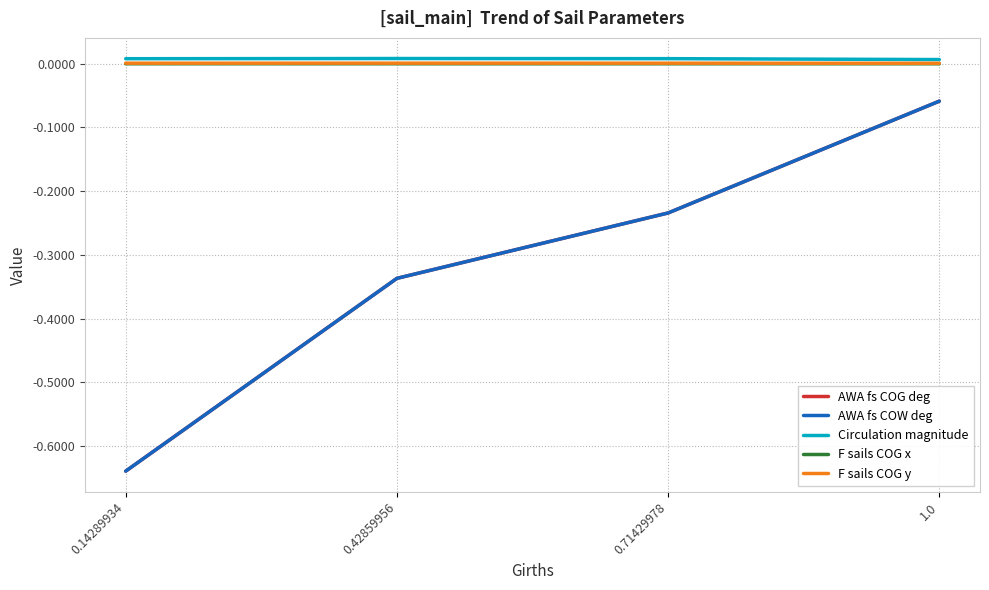

What is the difference between the highest and lowest values at 0.71429978?

0.2